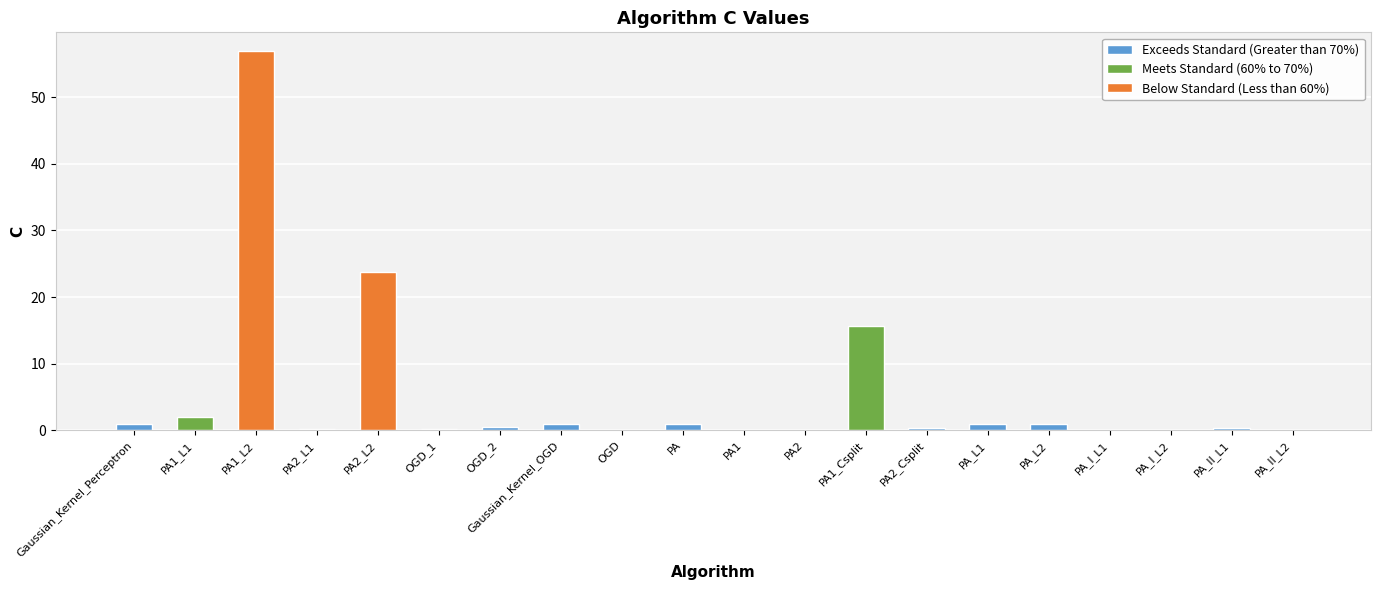

What is the label of the 15th bar from the left?

PA_L1